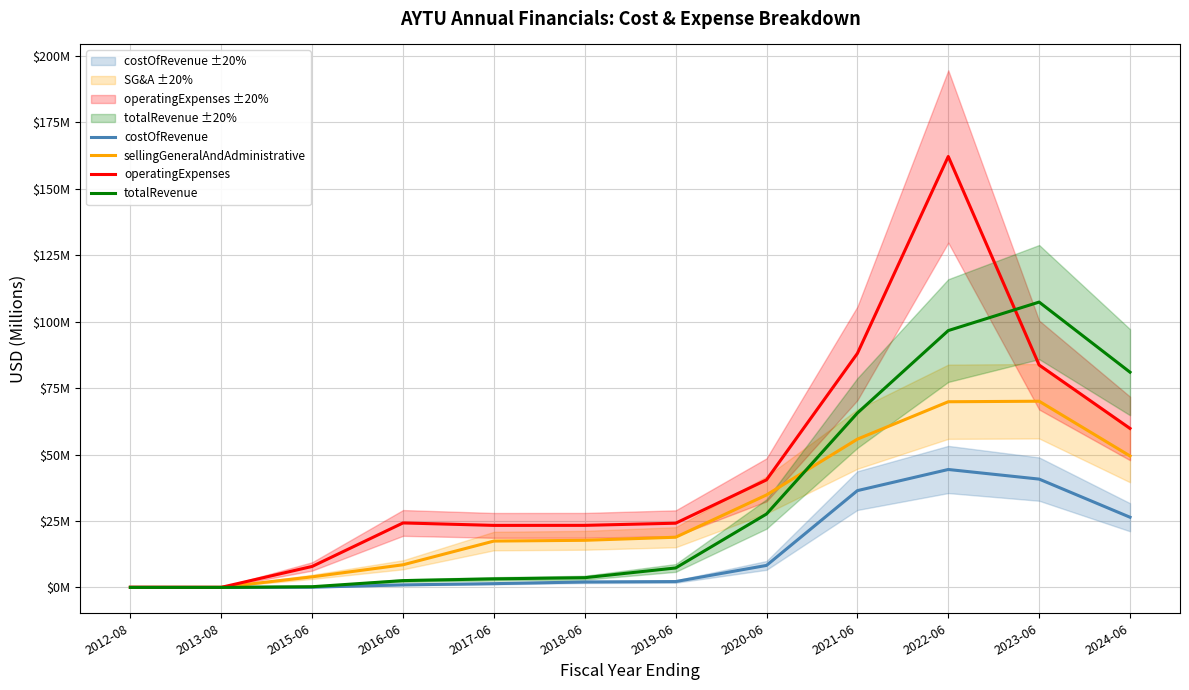

At which category is the sum across all series the highest?

2022-06